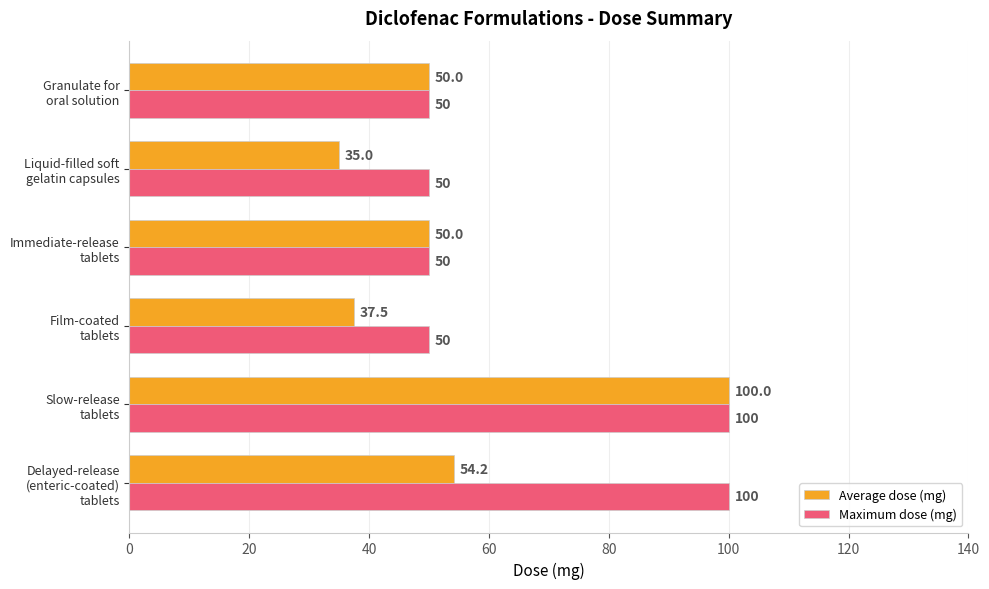

Count the Maximum dose (mg) values in the range 50 to 100.

6